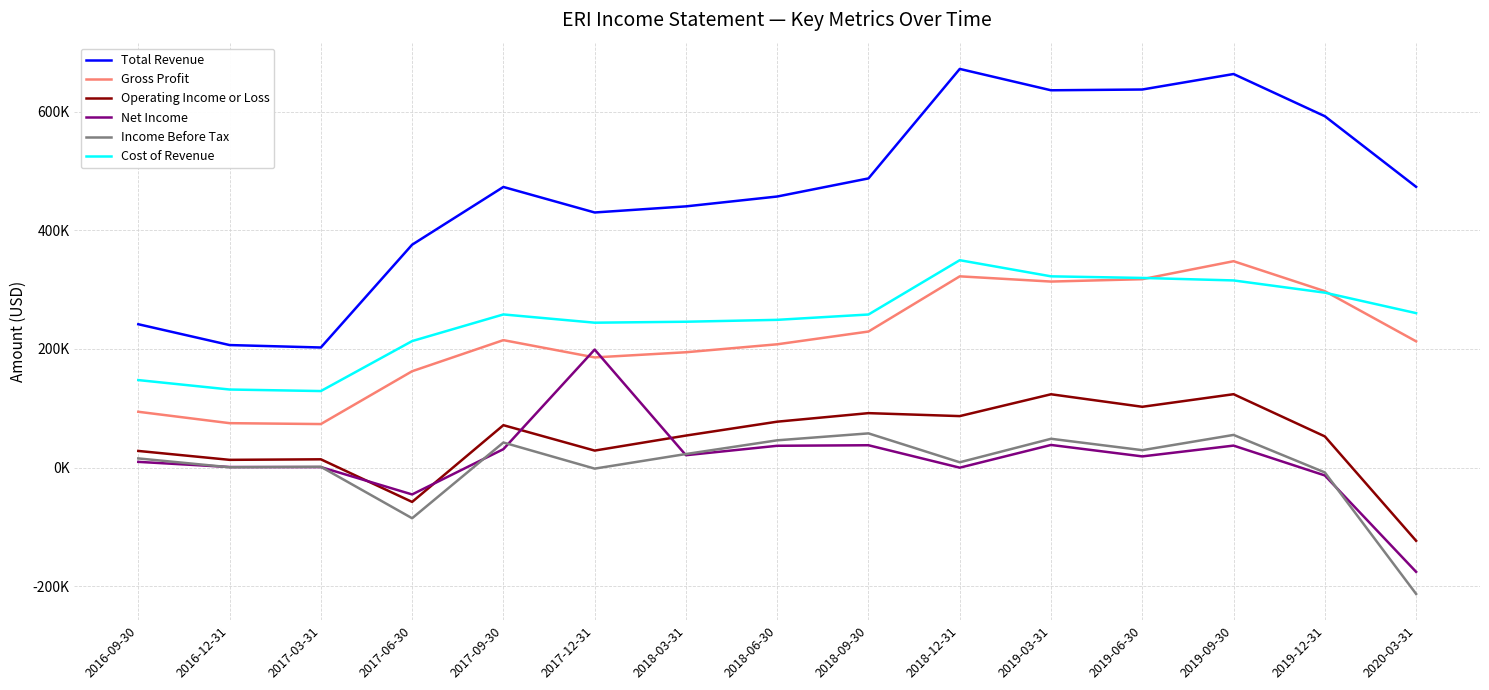

At which label is Gross Profit closest to 210600?

2020-03-31